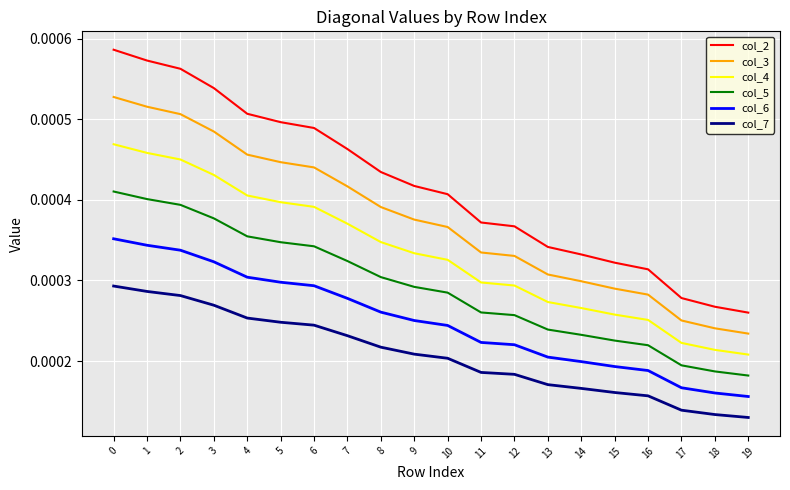

Does the chart have visible grid lines?

Yes